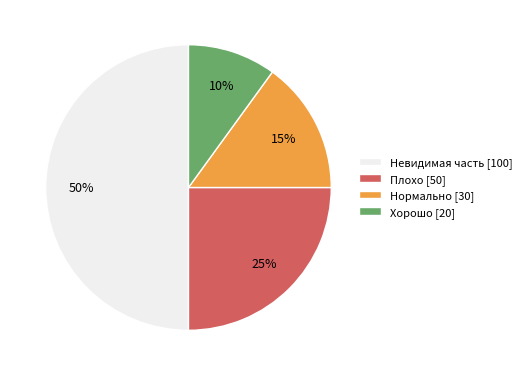

Rank the categories by value from highest to lowest.

Невидимая часть, Плохо, Нормально, Хорошо